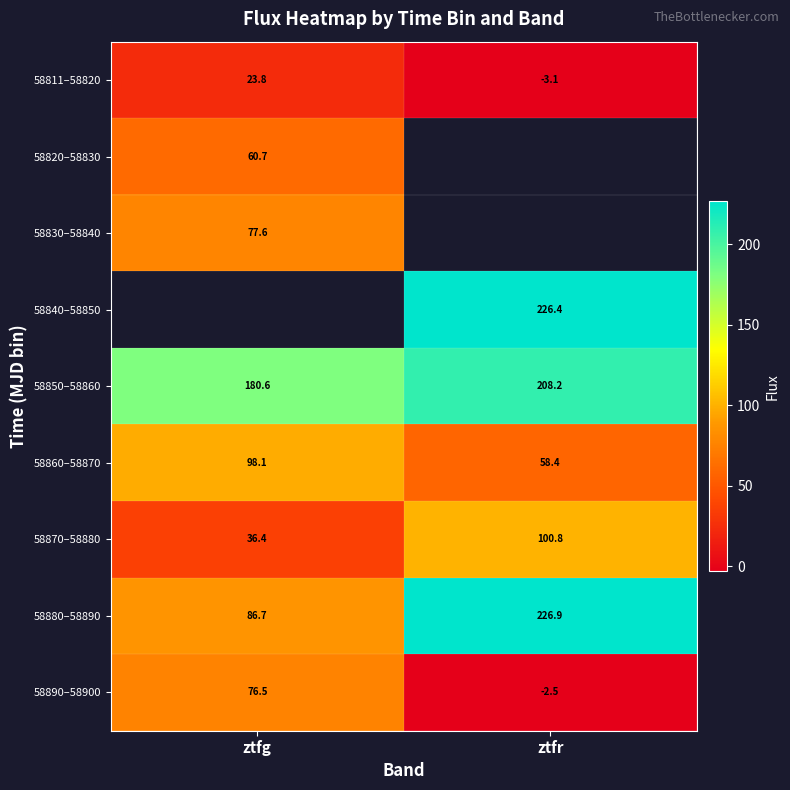

Count the number of categories in the chart.

2